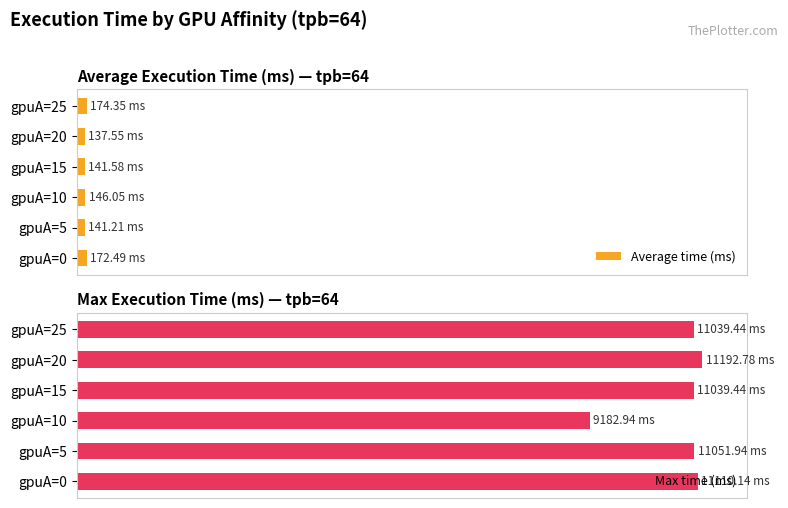

Is it true that Max time (ms) equals 60.1 at gpuA=0?

False